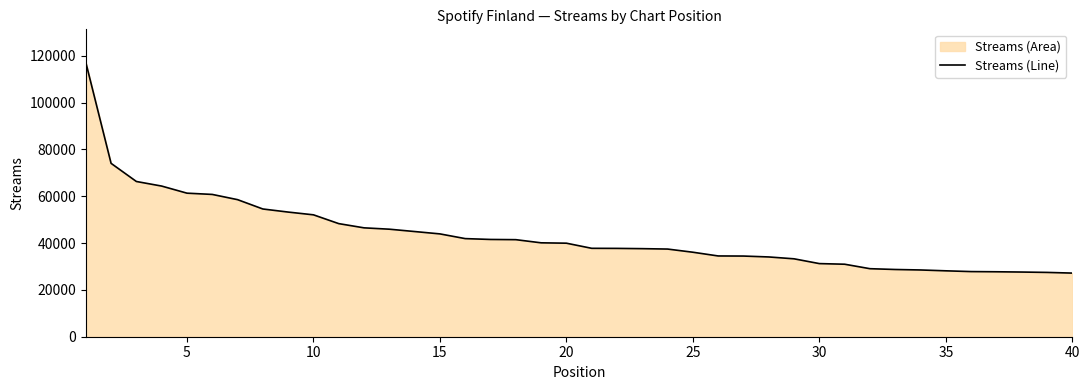

What is the minimum value shown in the chart?

27173